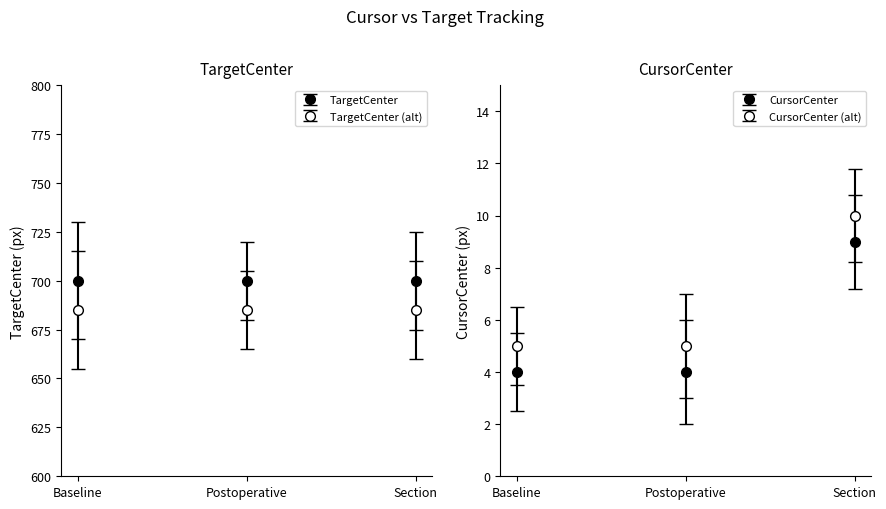

Is this an area chart (filled region under the line)?

No